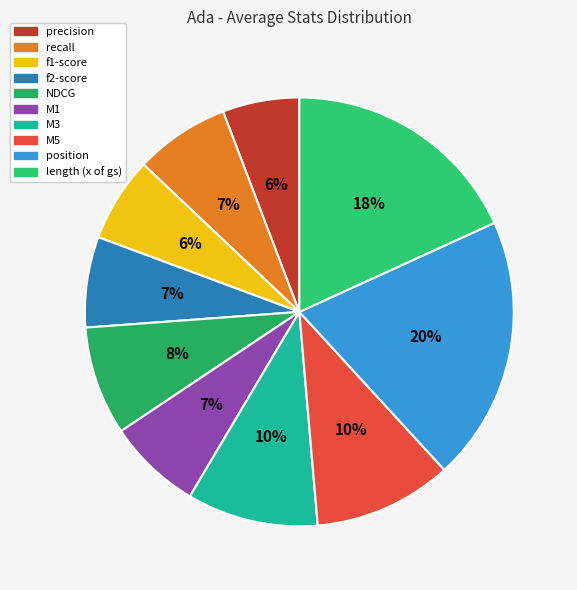

What percentage do position and f2-score together represent?

26.8%